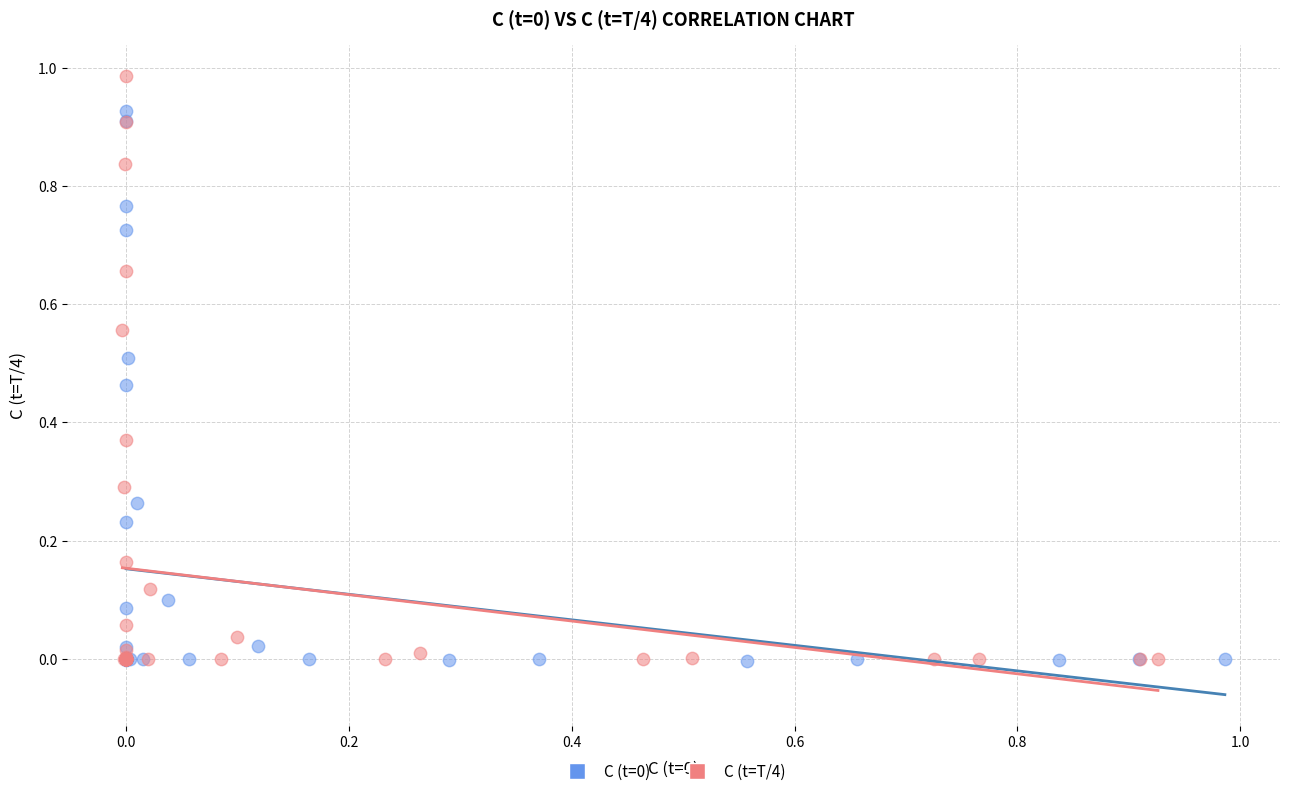

Which series reaches the maximum Y coordinate?

C (t=T/4)